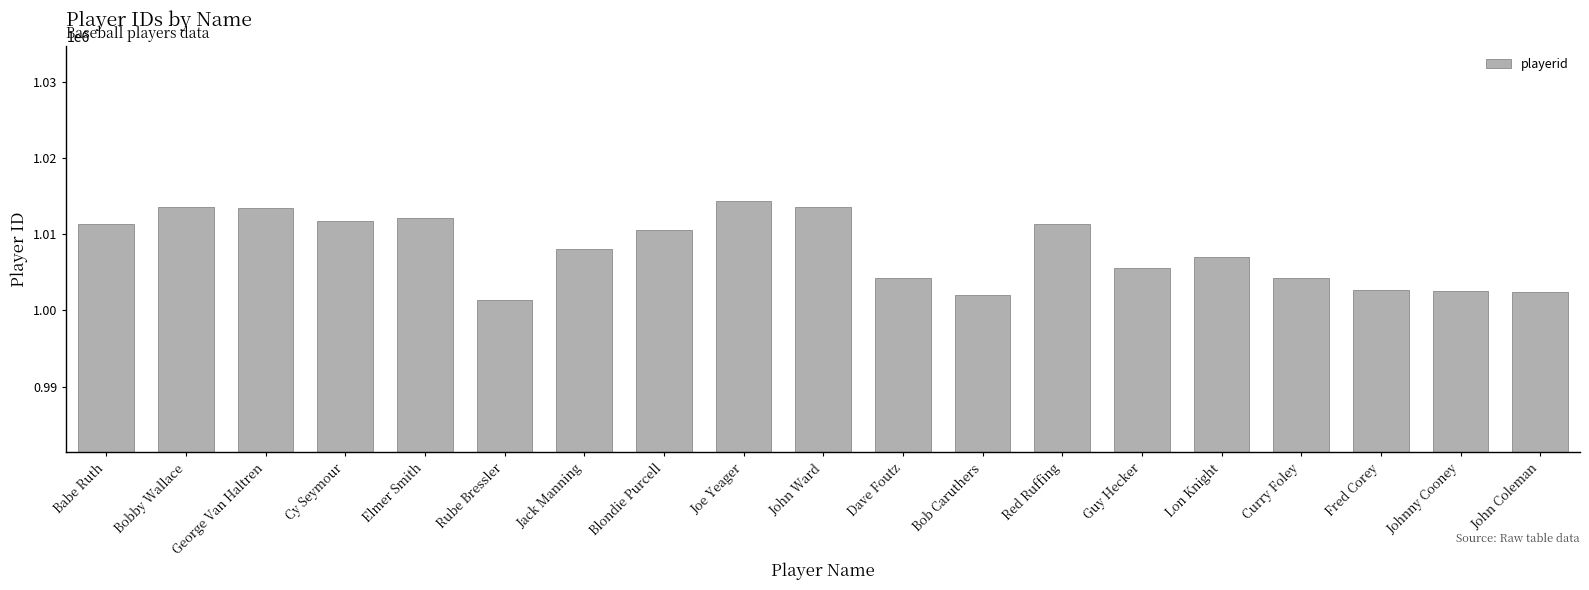

At which label does the data first exceed 1008065?

Babe Ruth